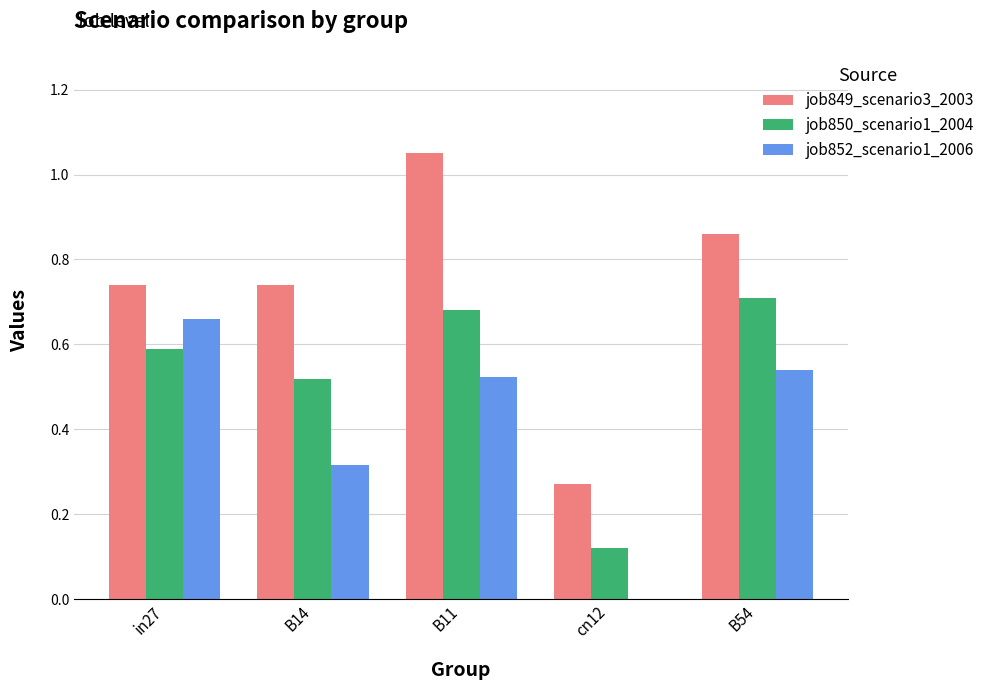

Count the job852_scenario1_2006 values in the range 0 to 1.

5